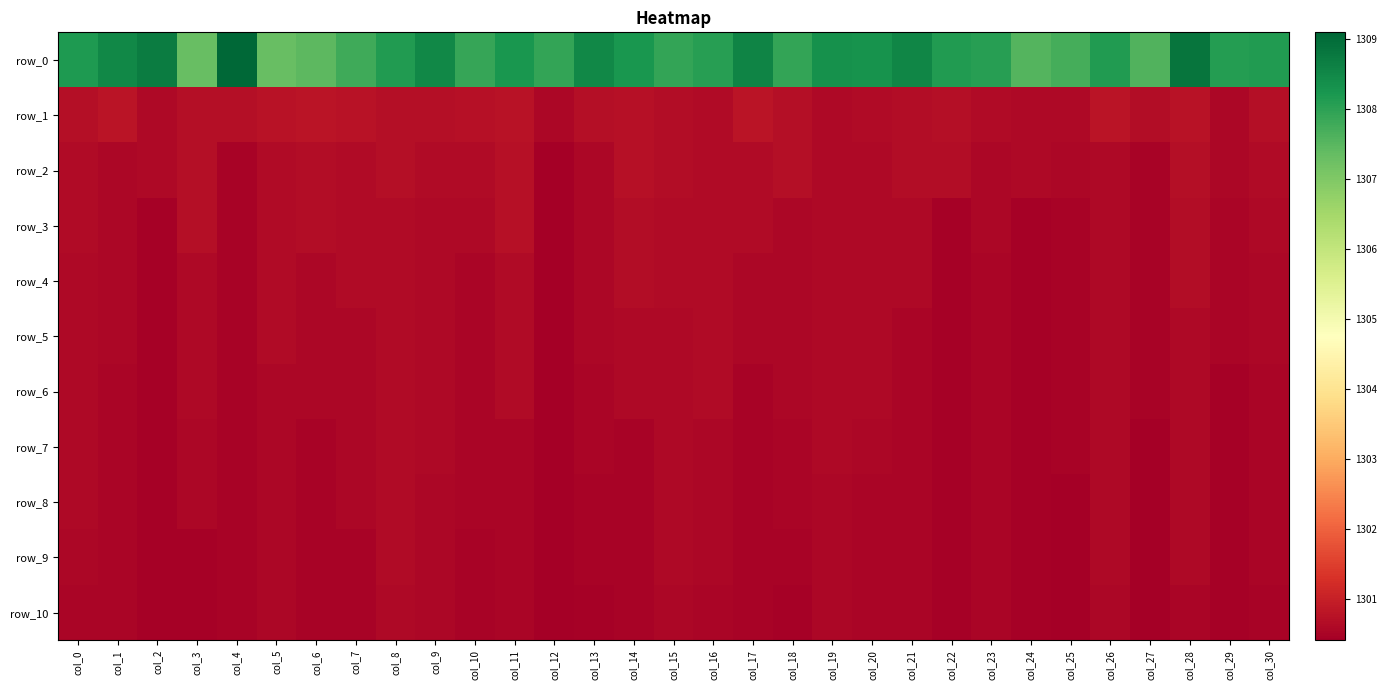

Which series has the largest total across all categories?

row_0